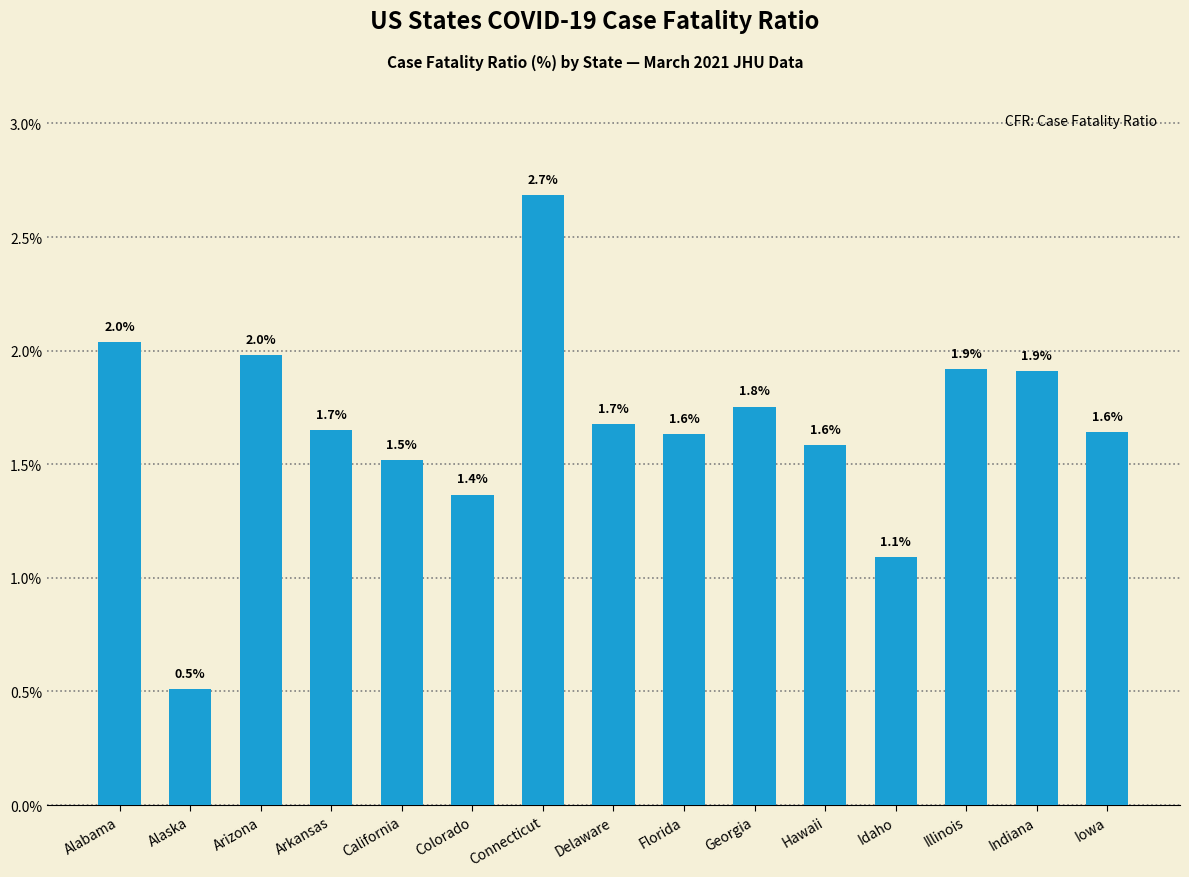

At which label is the value closest to 1?

Idaho